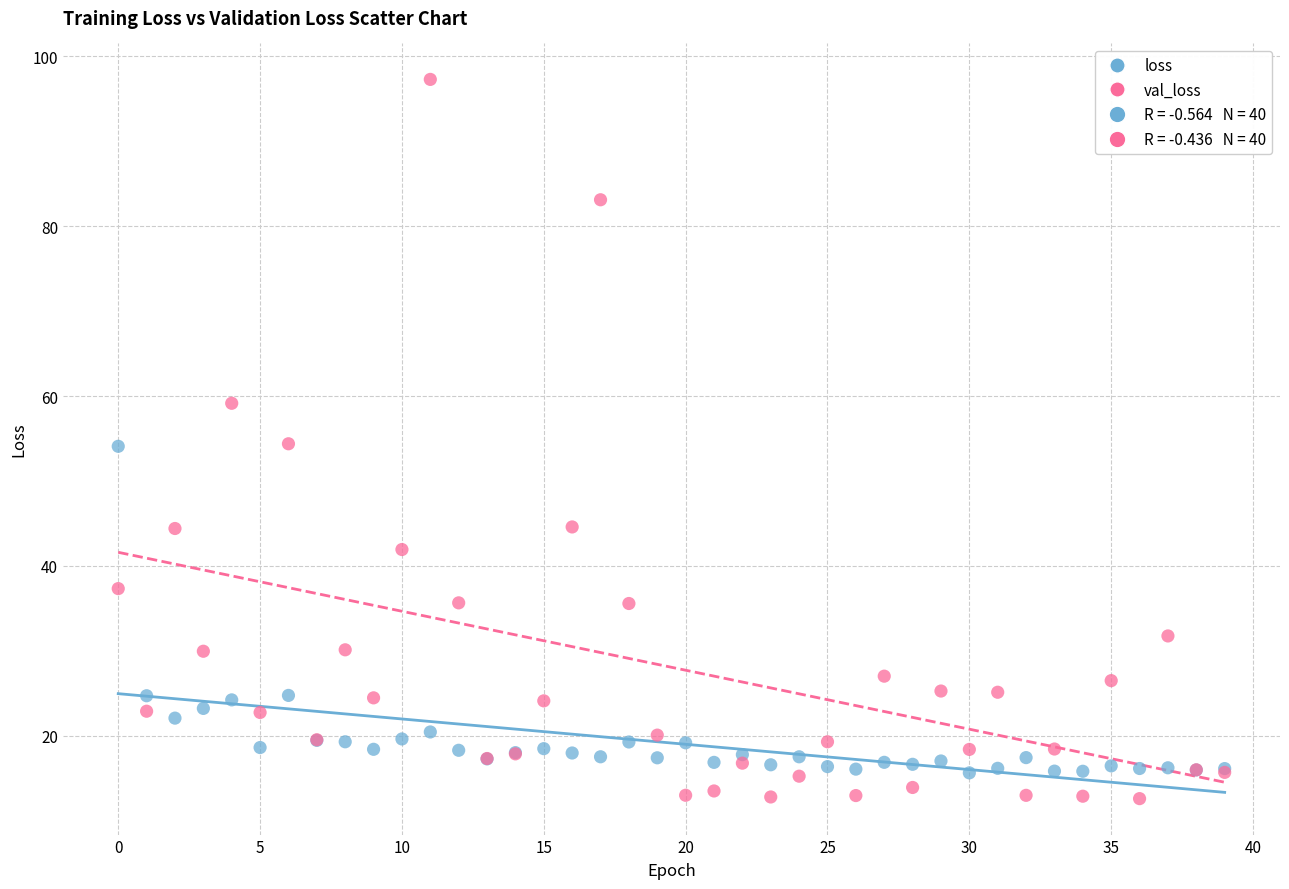

Which series has the widest spread of Y values?

val_loss